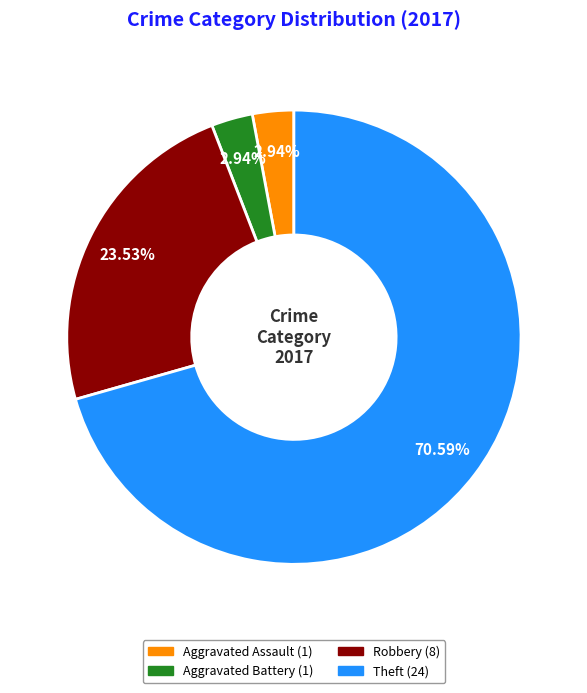

Is it true that Theft is 82% of the pie?

False